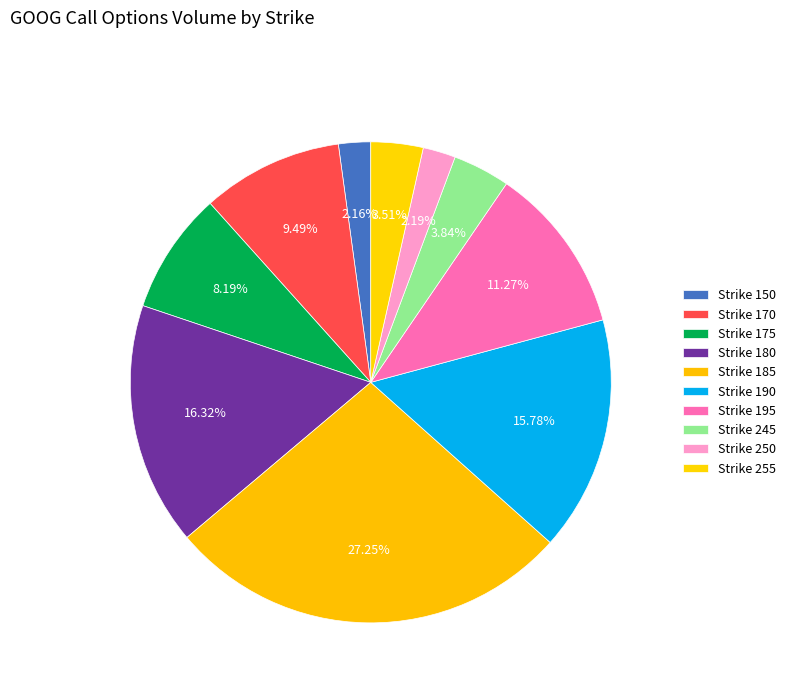

Count the number of slices in the pie.

10